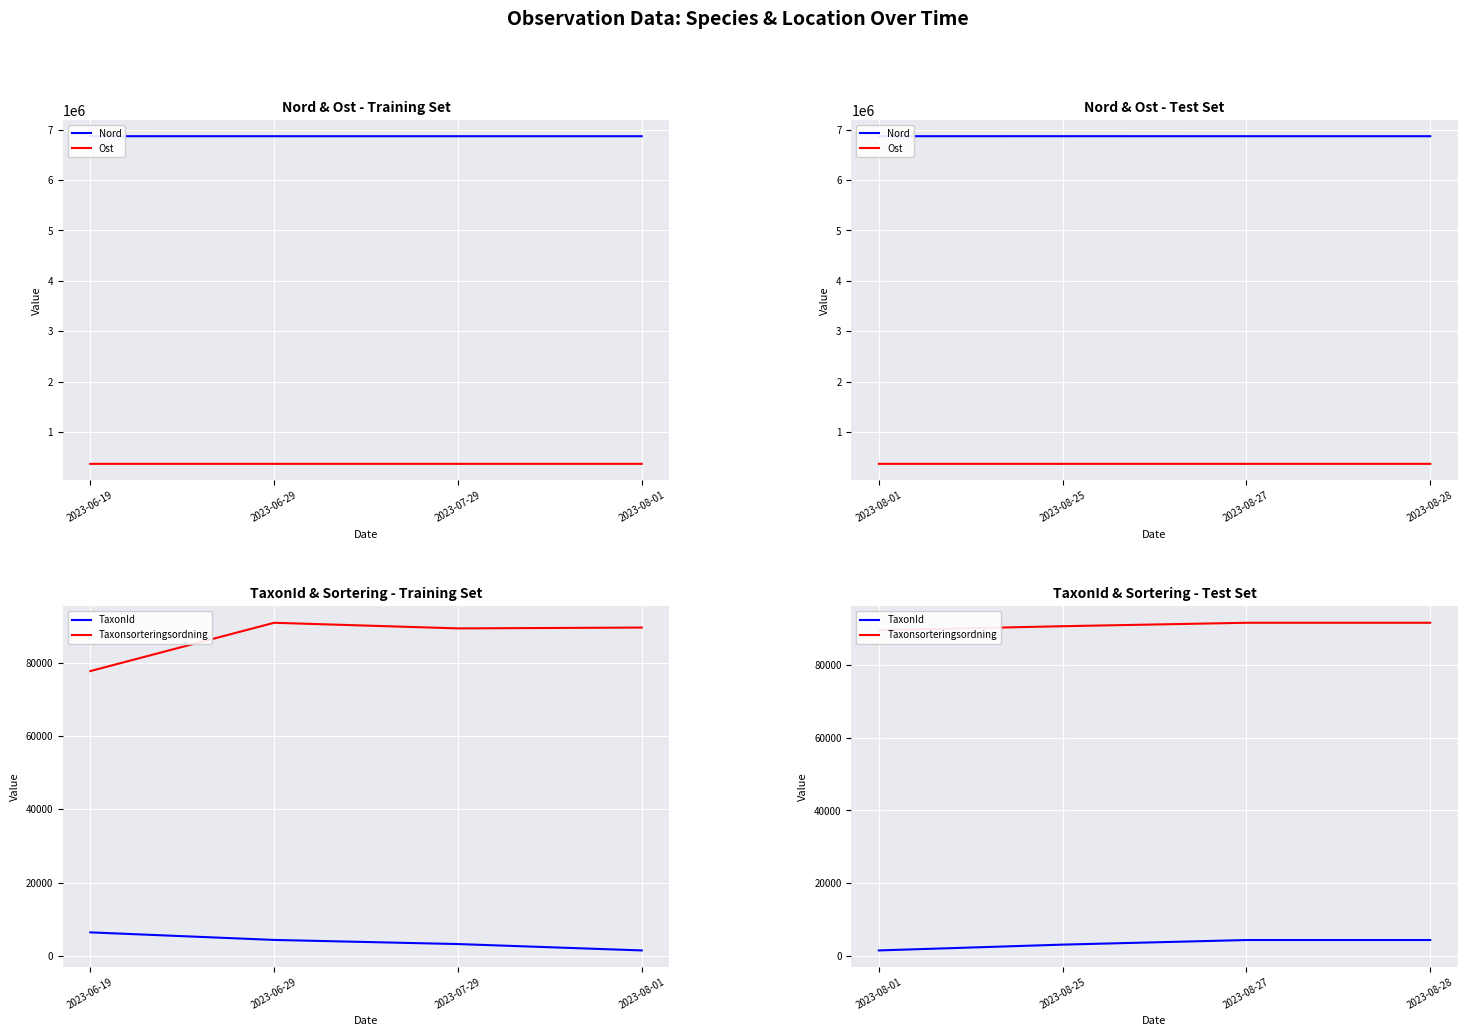

What is the smallest value displayed?

1503